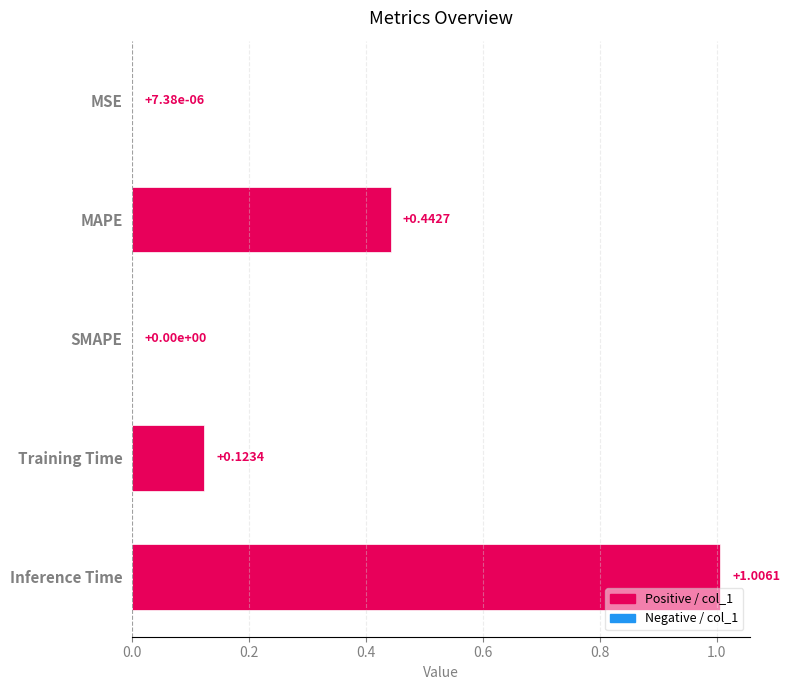

At which category does the chart reach its peak across all series?

Inference Time